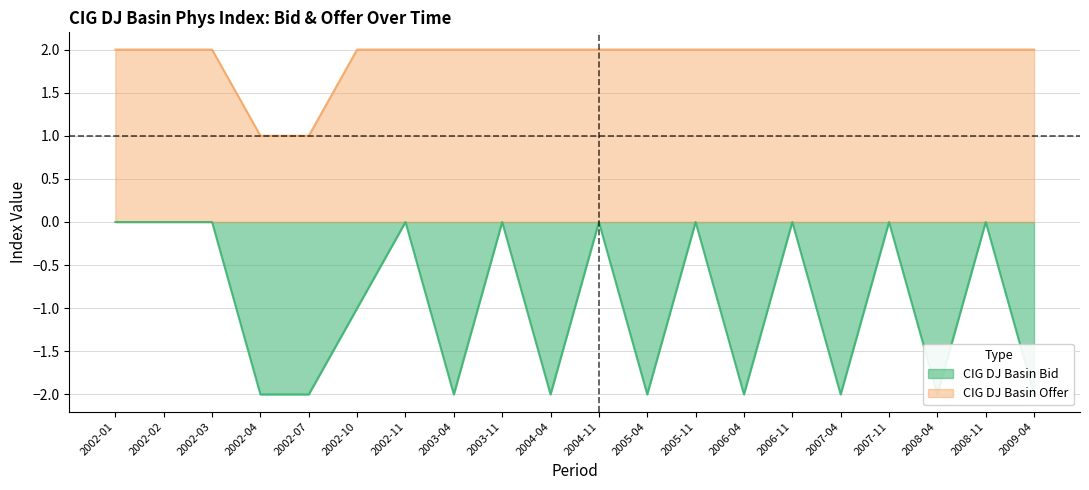

Rank the categories by CIG DJ Basin Offer value from lowest to highest.

2002-04, 2002-07, 2002-01, 2002-02, 2002-03, 2002-10, 2002-11, 2003-04, 2003-11, 2004-04, 2004-11, 2005-04, 2005-11, 2006-04, 2006-11, 2007-04, 2007-11, 2008-04, 2008-11, 2009-04